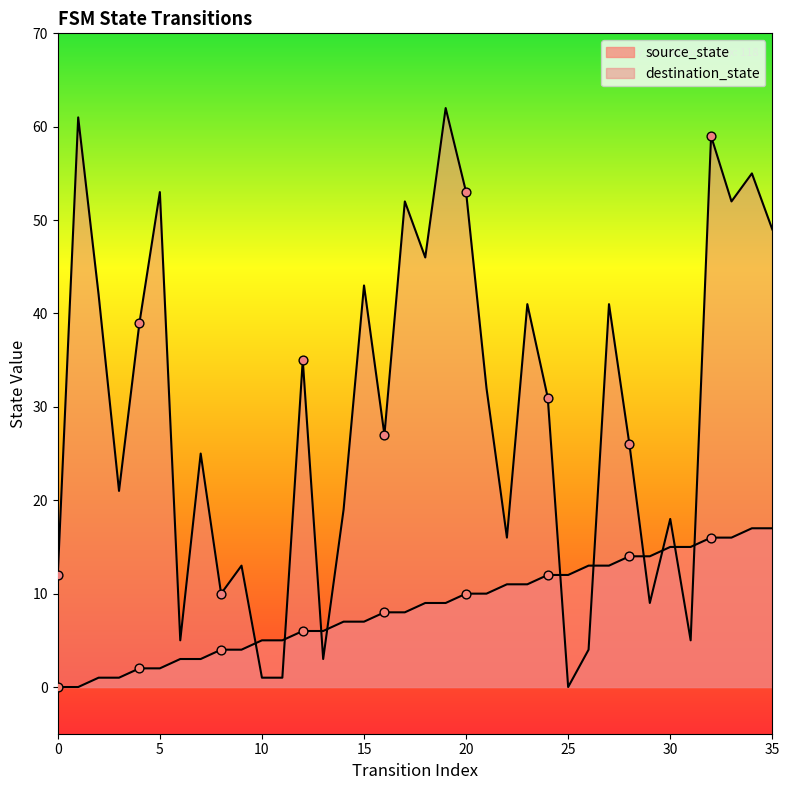

Which series has the largest total across all categories?

destination_state